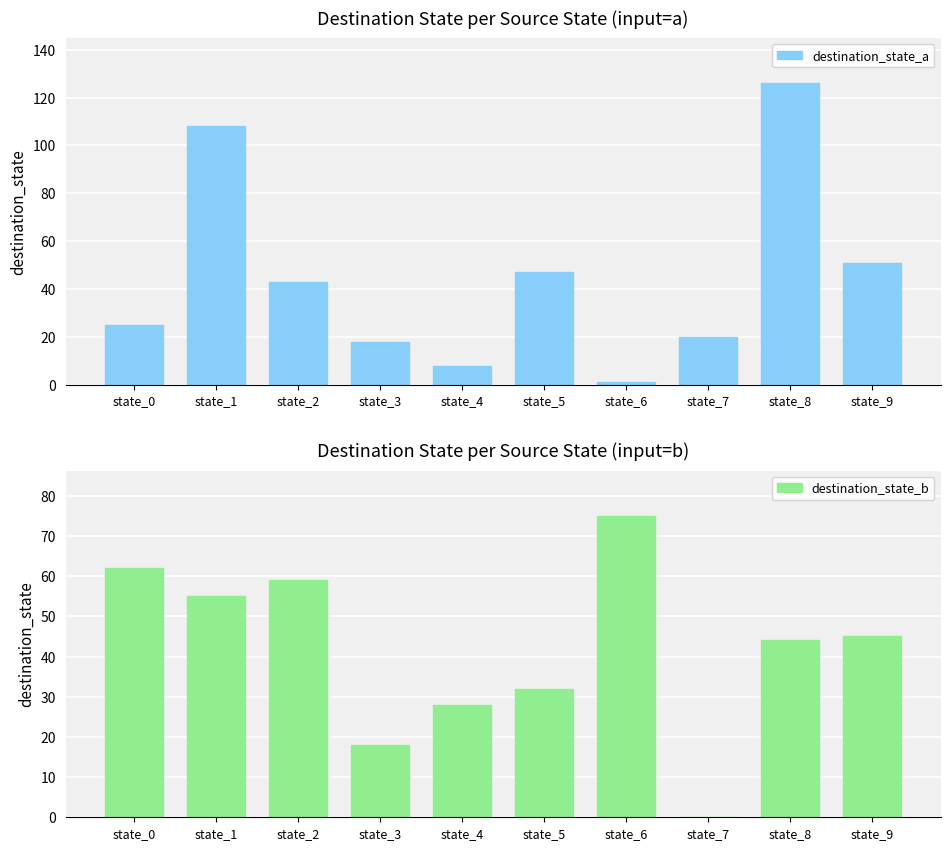

How many groups of bars are there?

10